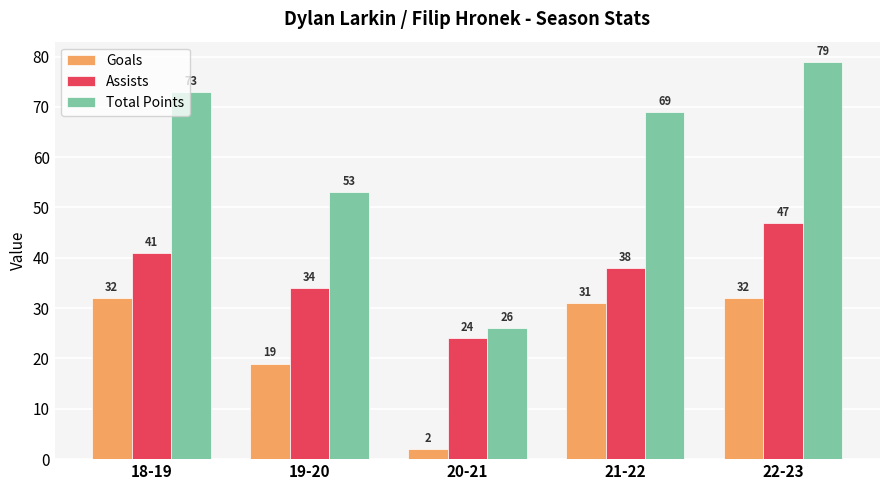

What position from the left is 20-21?

3